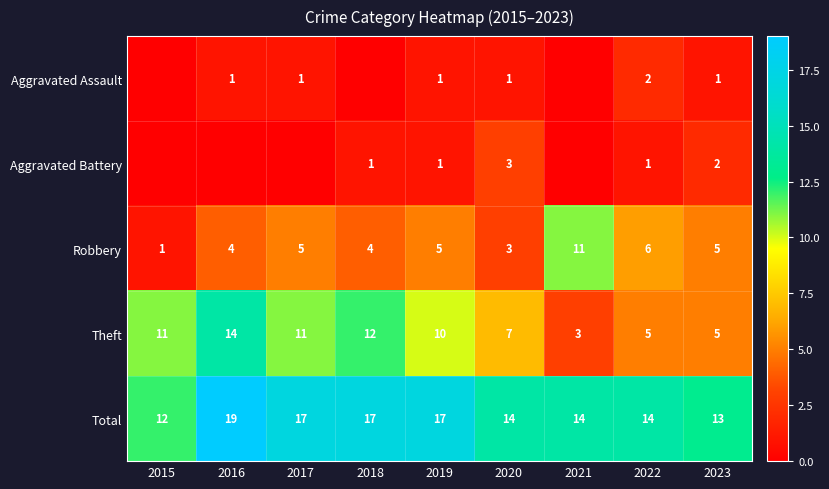

Where does the Theft series first go above 10?

2015